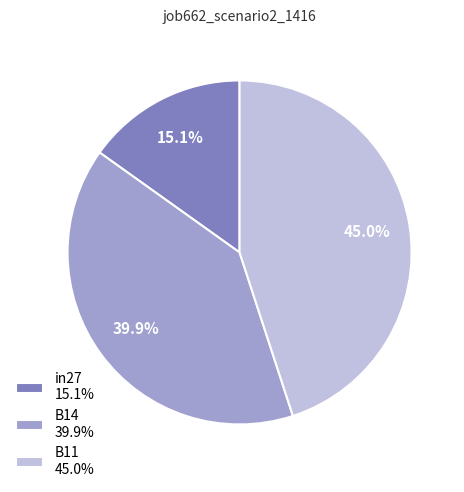

Is there a majority slice in this chart?

No